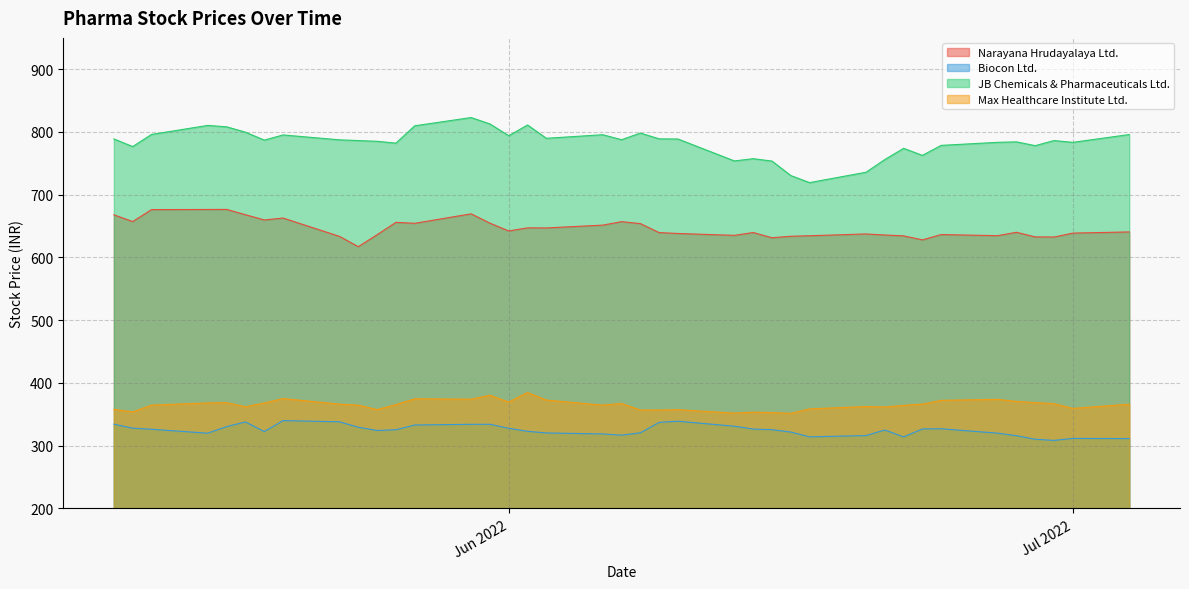

List the series in order of their peak value, lowest first.

Biocon Ltd., Max Healthcare Institute Ltd., Narayana Hrudayalaya Ltd., JB Chemicals & Pharmaceuticals Ltd.